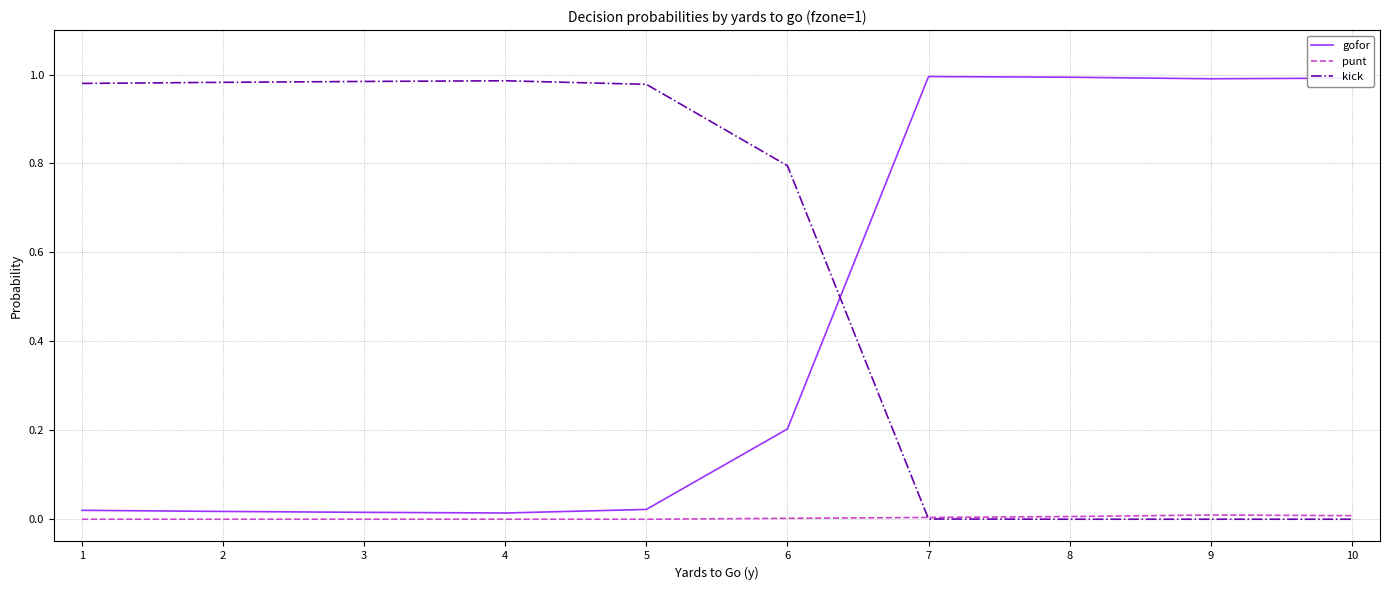

Is it true that kick equals 1.0 at 2?

True